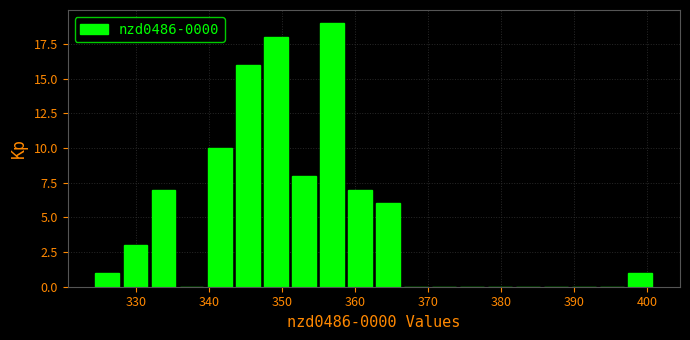

Around what value on the x-axis is the tallest bar? Give the approximate position of its centre, as read against the axis.

357